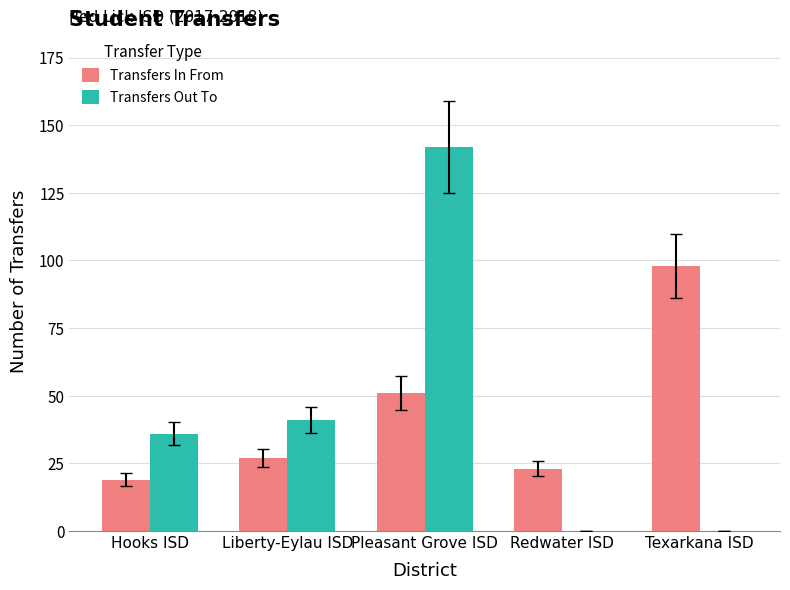

What is the average value of the Transfers In From series?

44